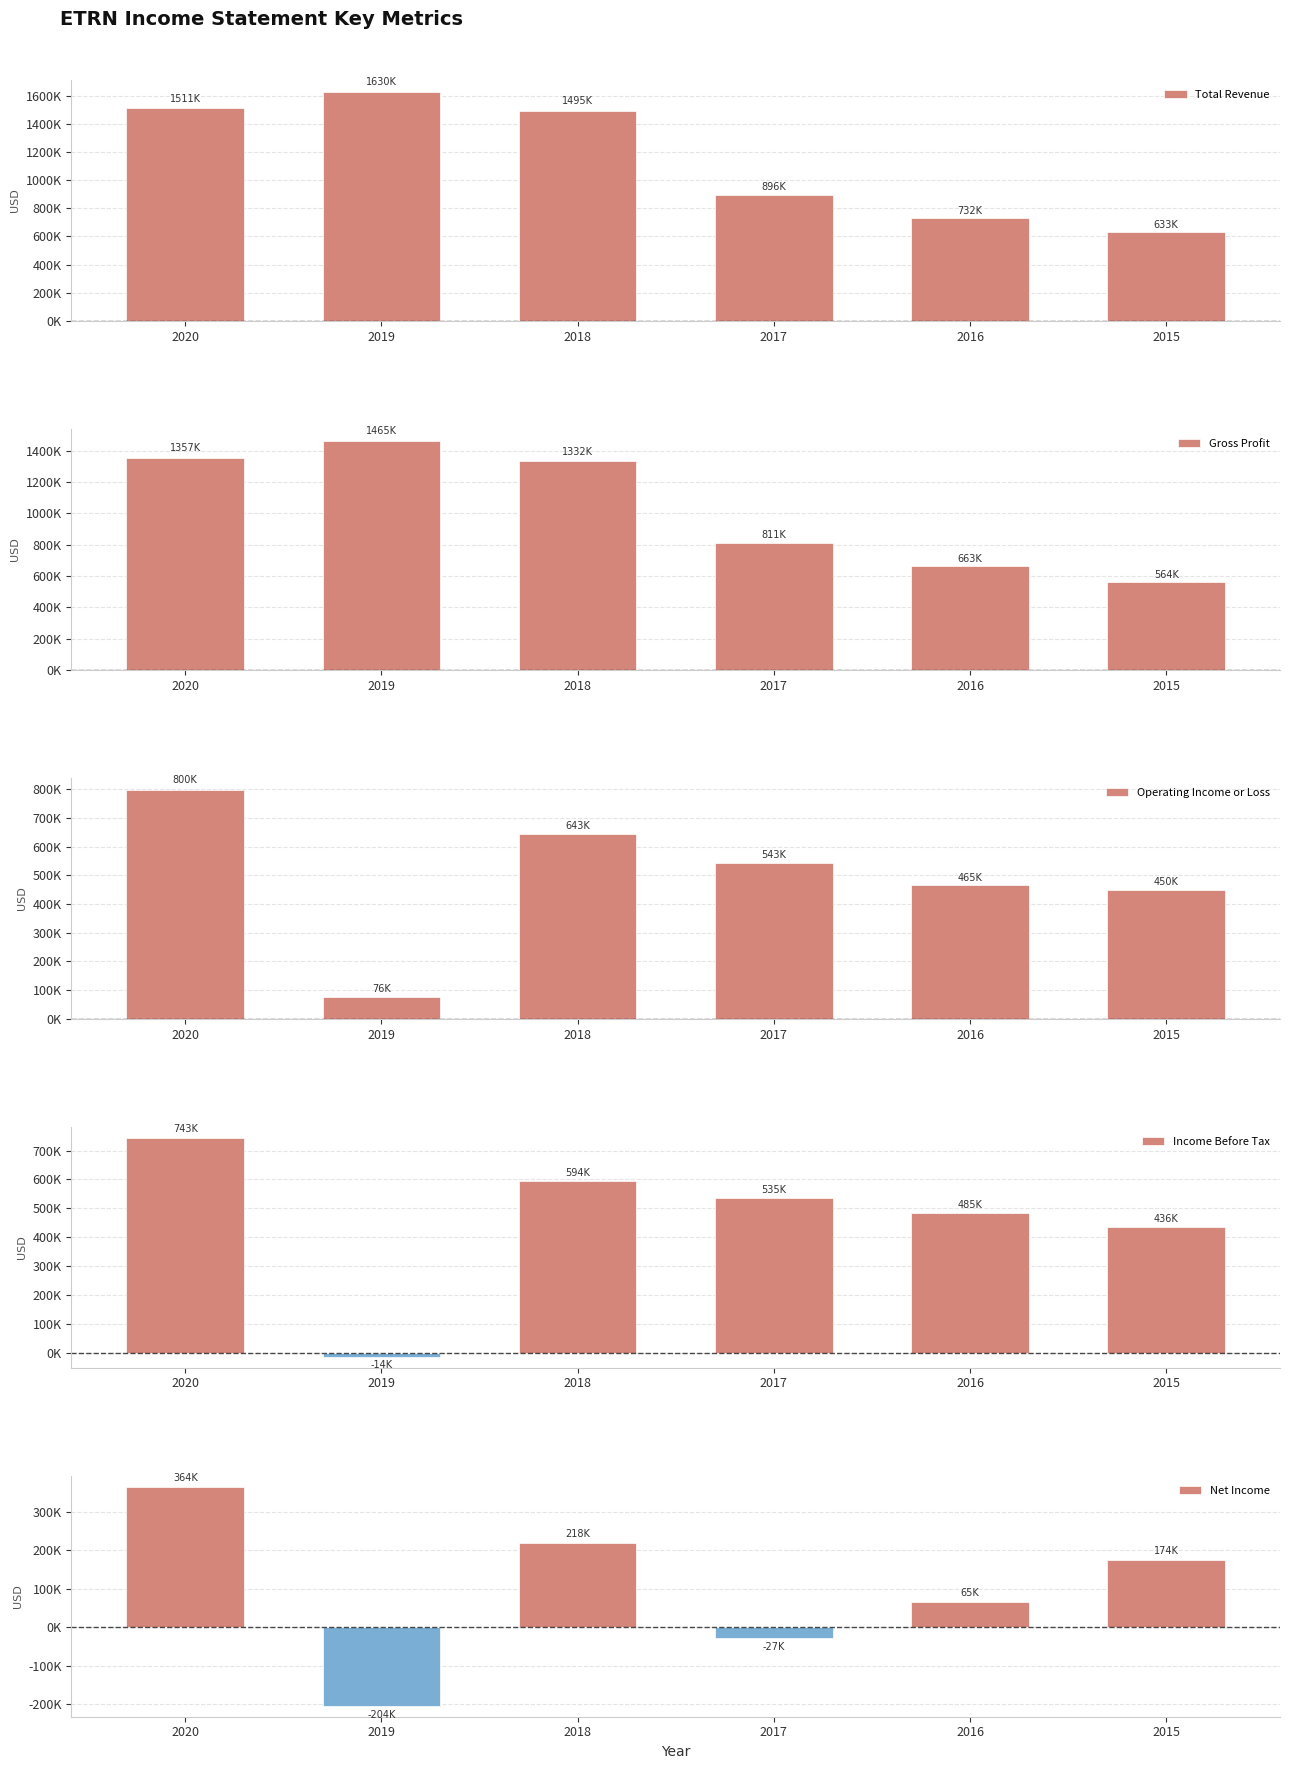

List the labels in order of Income Before Tax value, largest first.

2020, 2018, 2017, 2016, 2015, 2019